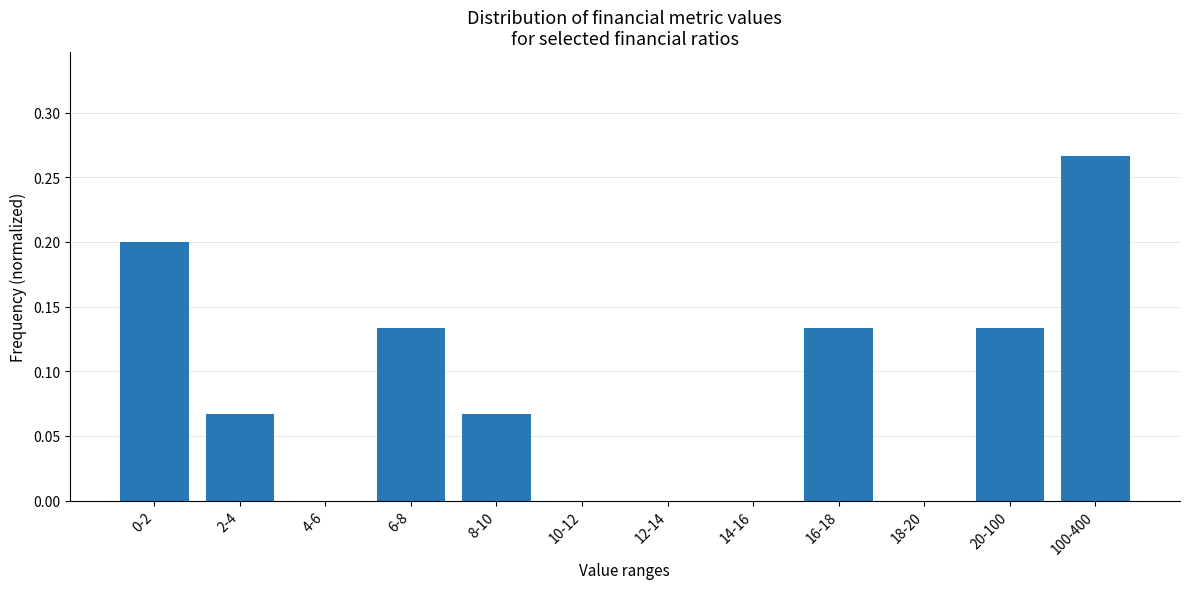

Which has a higher value, 10-12 or 16-18?

16-18